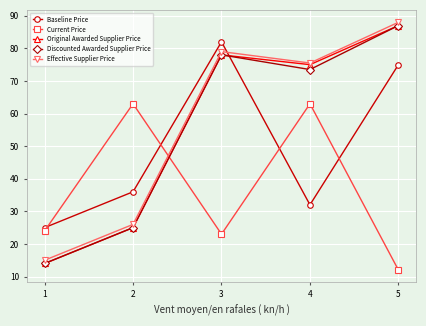

The value of Current Price at 3 is 9.2. True or false?

False